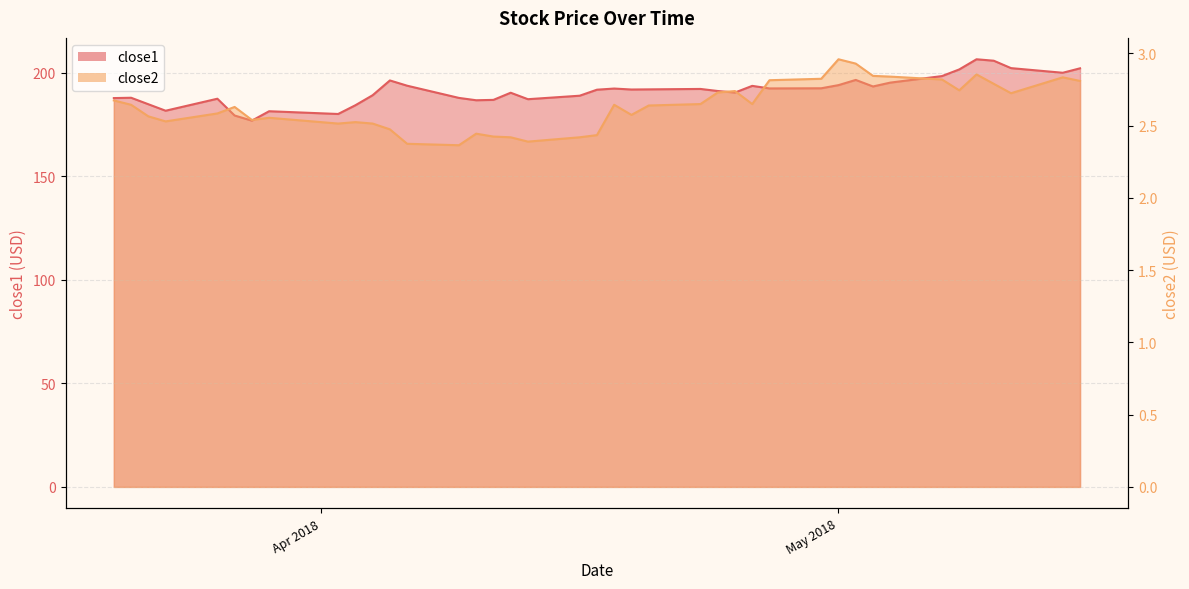

What is the value of the close1 point at the 29th from the left?

192.6